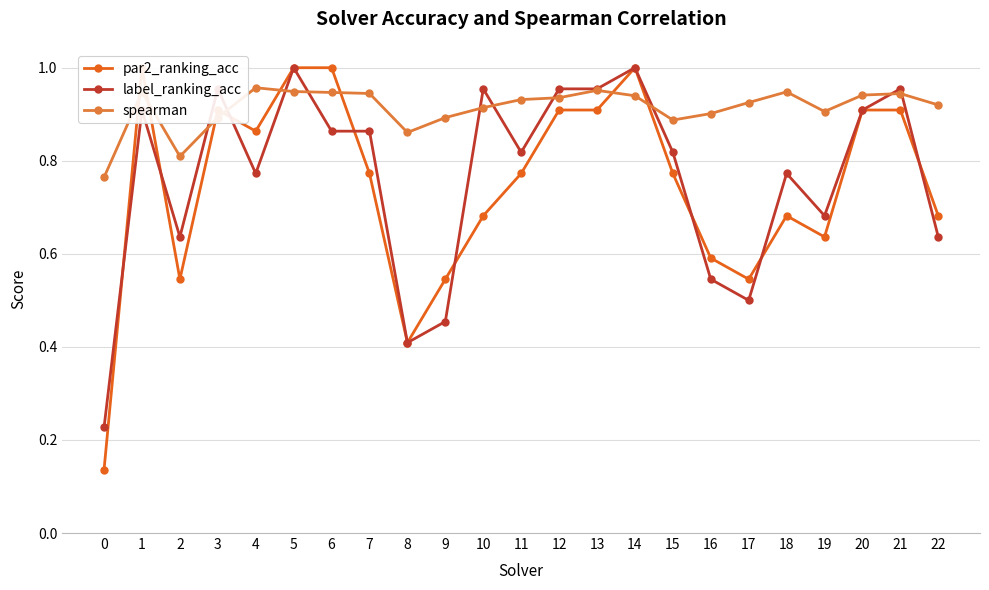

At how many categories does at least one series exceed 0?

23